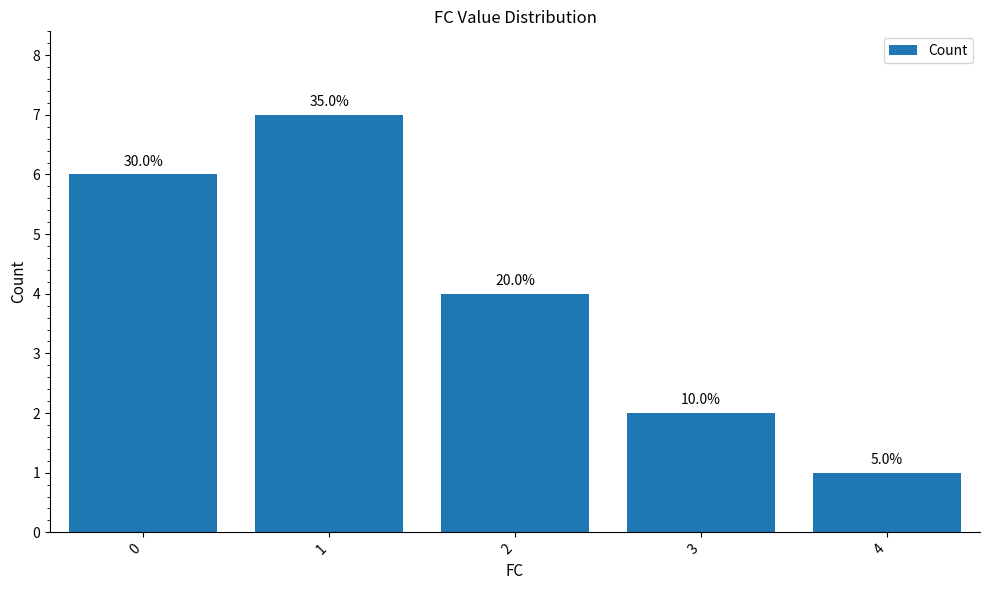

How many bars are there in total?

5